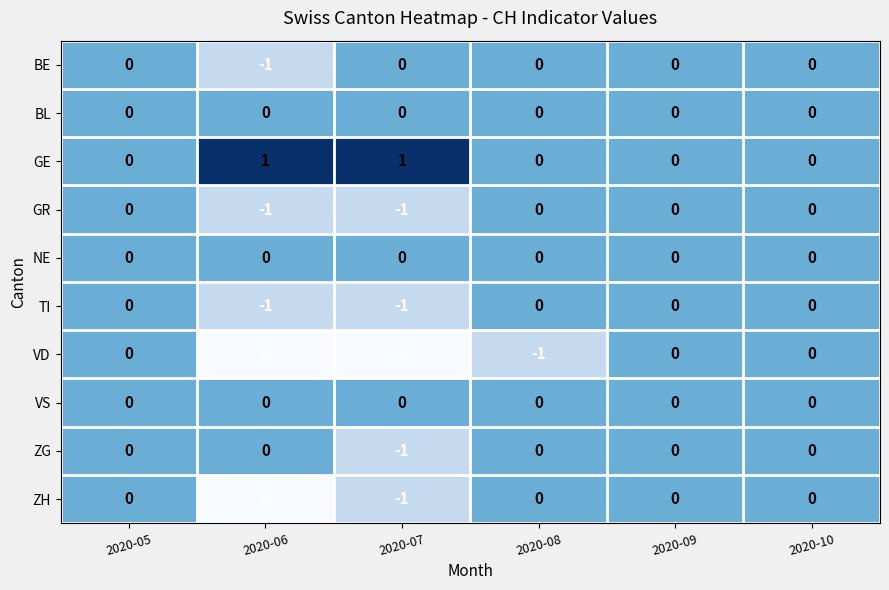

What is the total value across all series at 2020-07?

-5